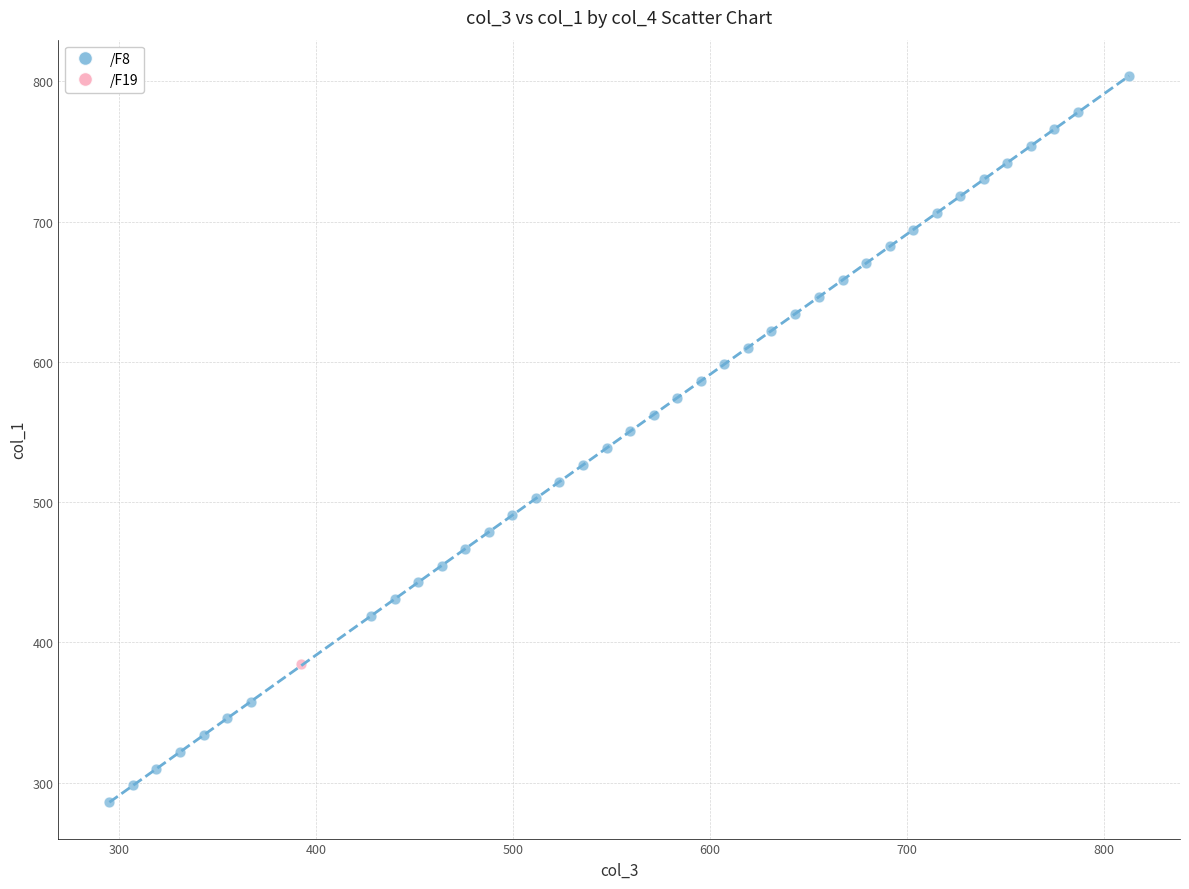

What are all the series names shown in the legend?

/F8, /F19